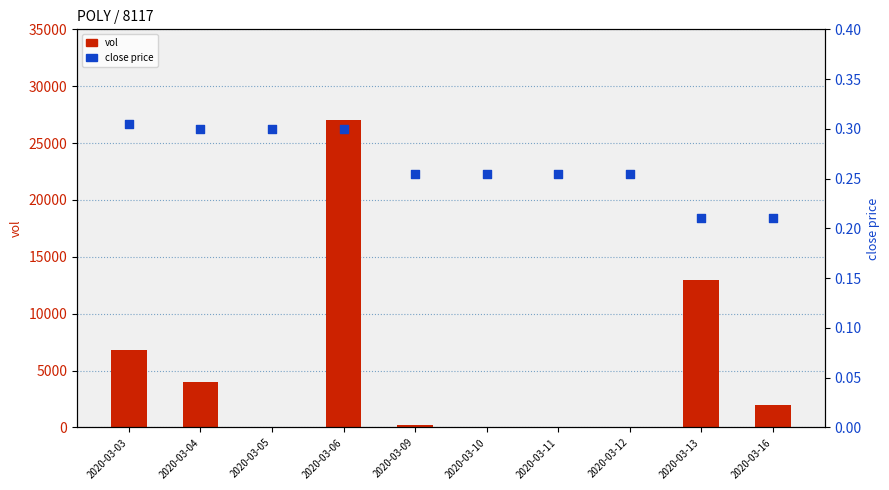

Is the value of close at 2020-03-11 greater than the value of vol at 2020-03-11?

Yes